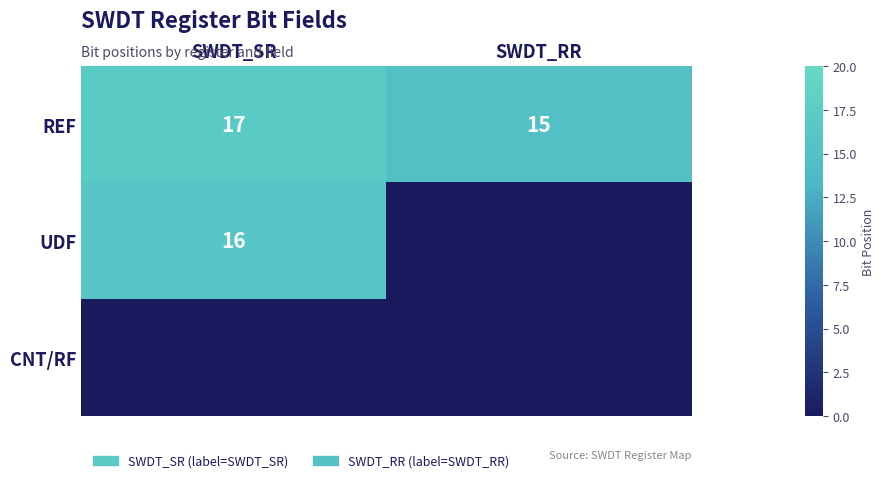

What is the greatest value displayed?

17